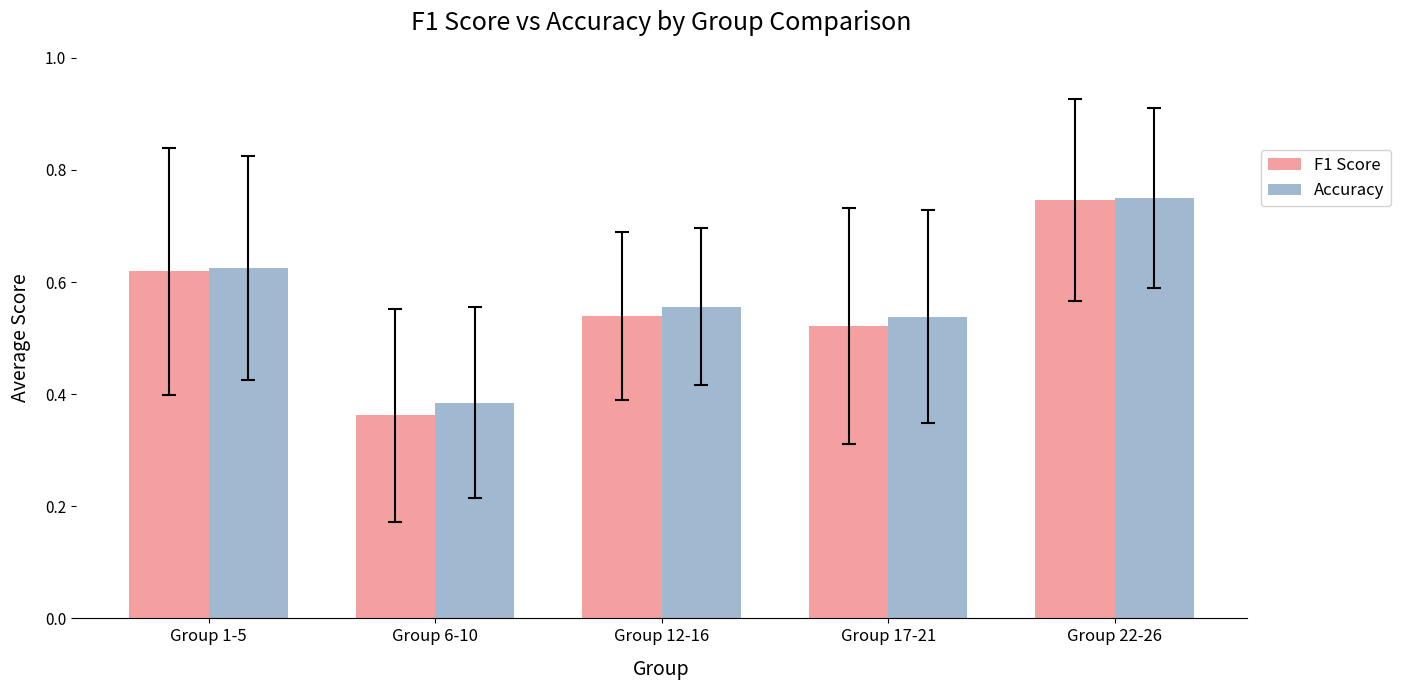

How many series are shown in this chart?

2